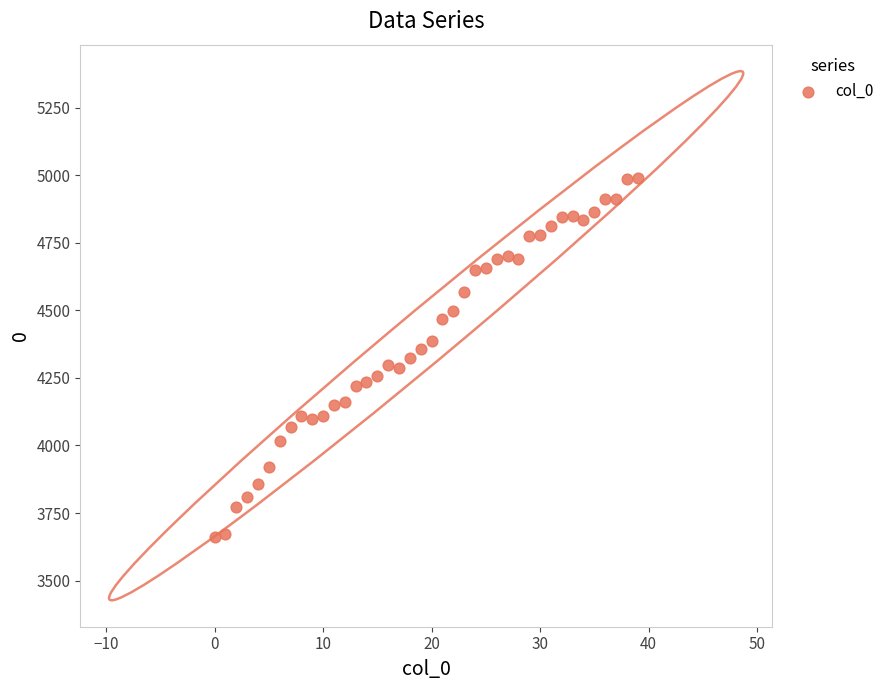

What is the range of Y values (max minus min)?

1326